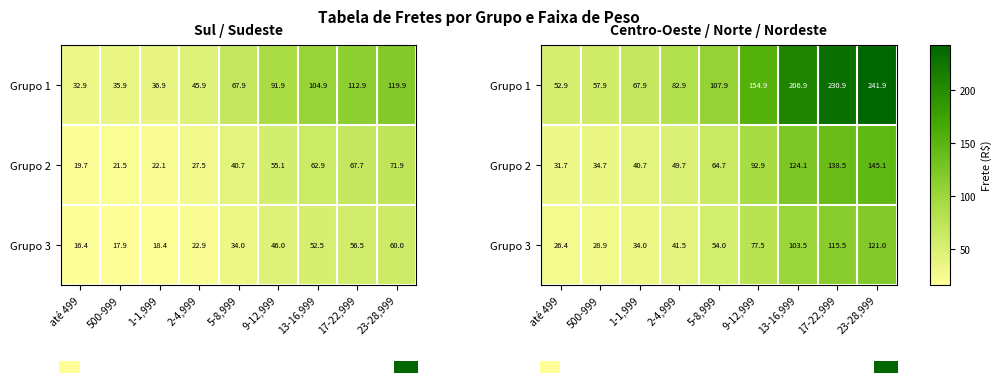

What value does the Grupo 2 series have at 13-16,999?

124.1